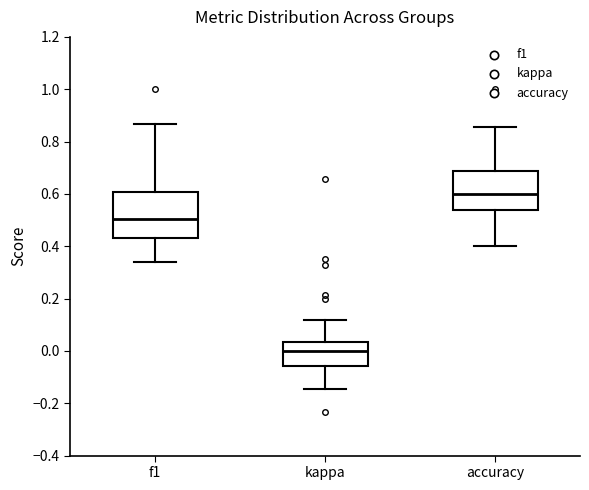

Which box's median line is the highest?

accuracy